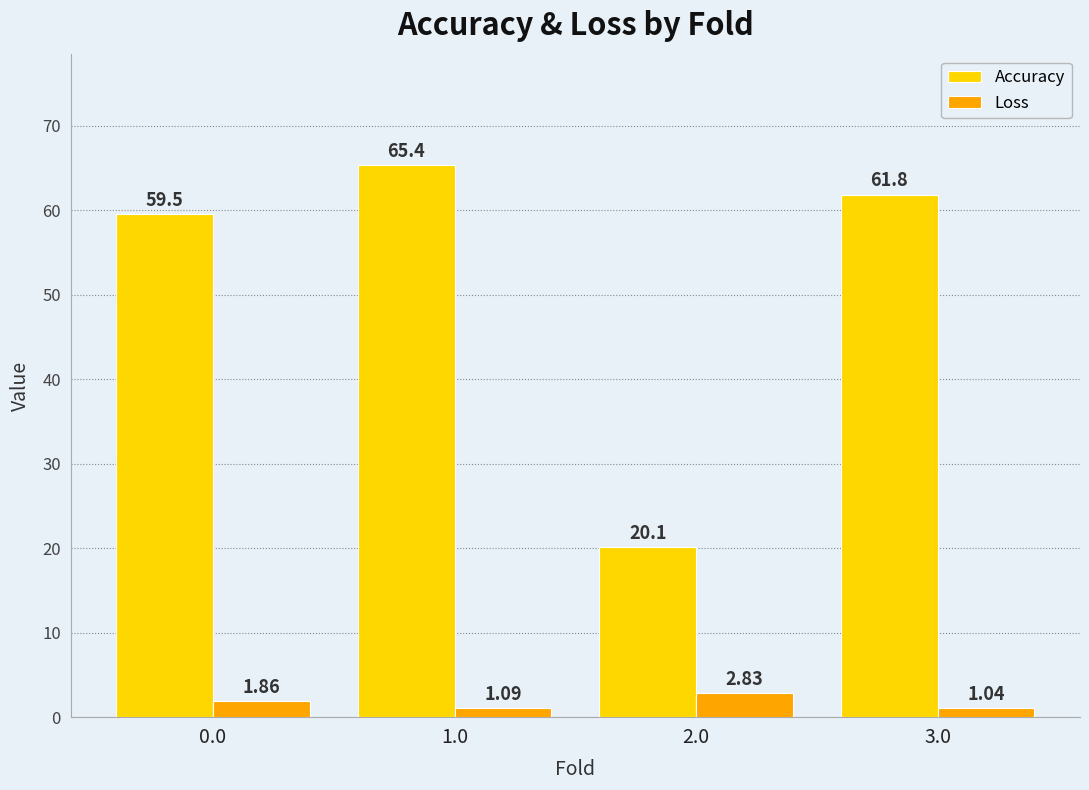

Rank the categories by Accuracy value from lowest to highest.

2.0, 0.0, 3.0, 1.0